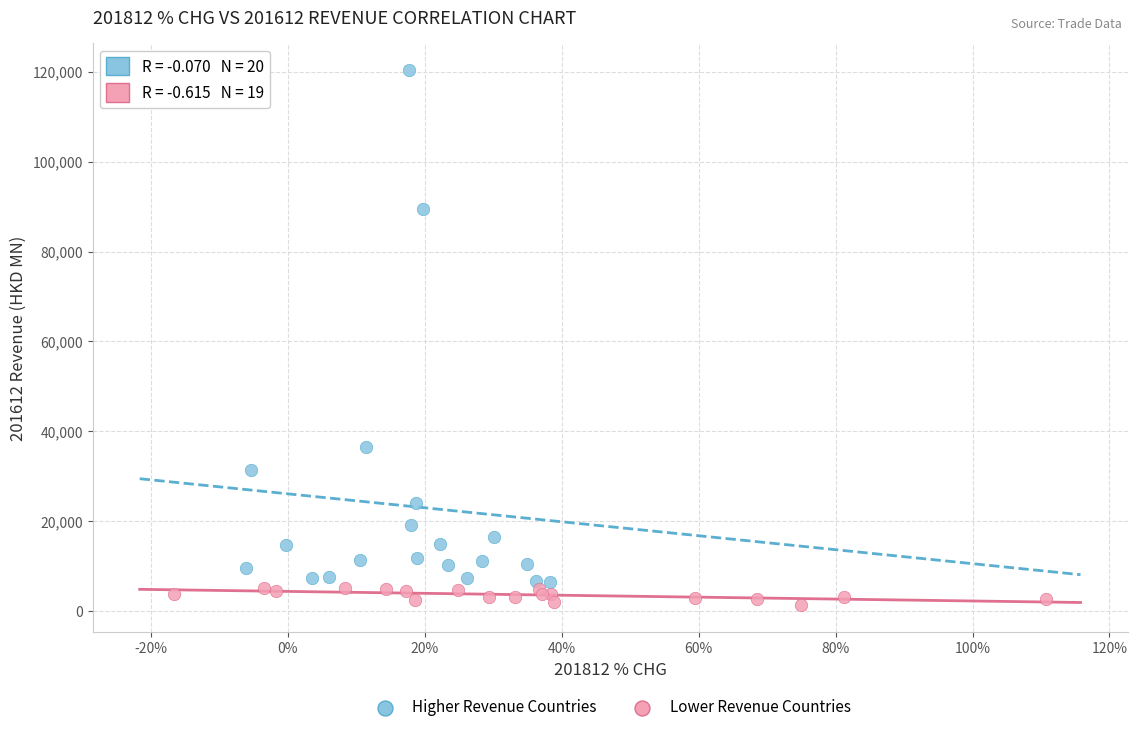

Which series reaches the minimum Y coordinate?

Lower Revenue Countries